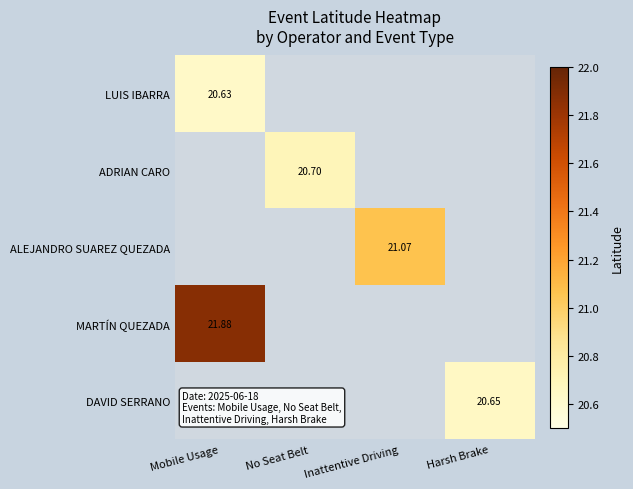

What is the average value of the ADRIAN CARO series?

5.2